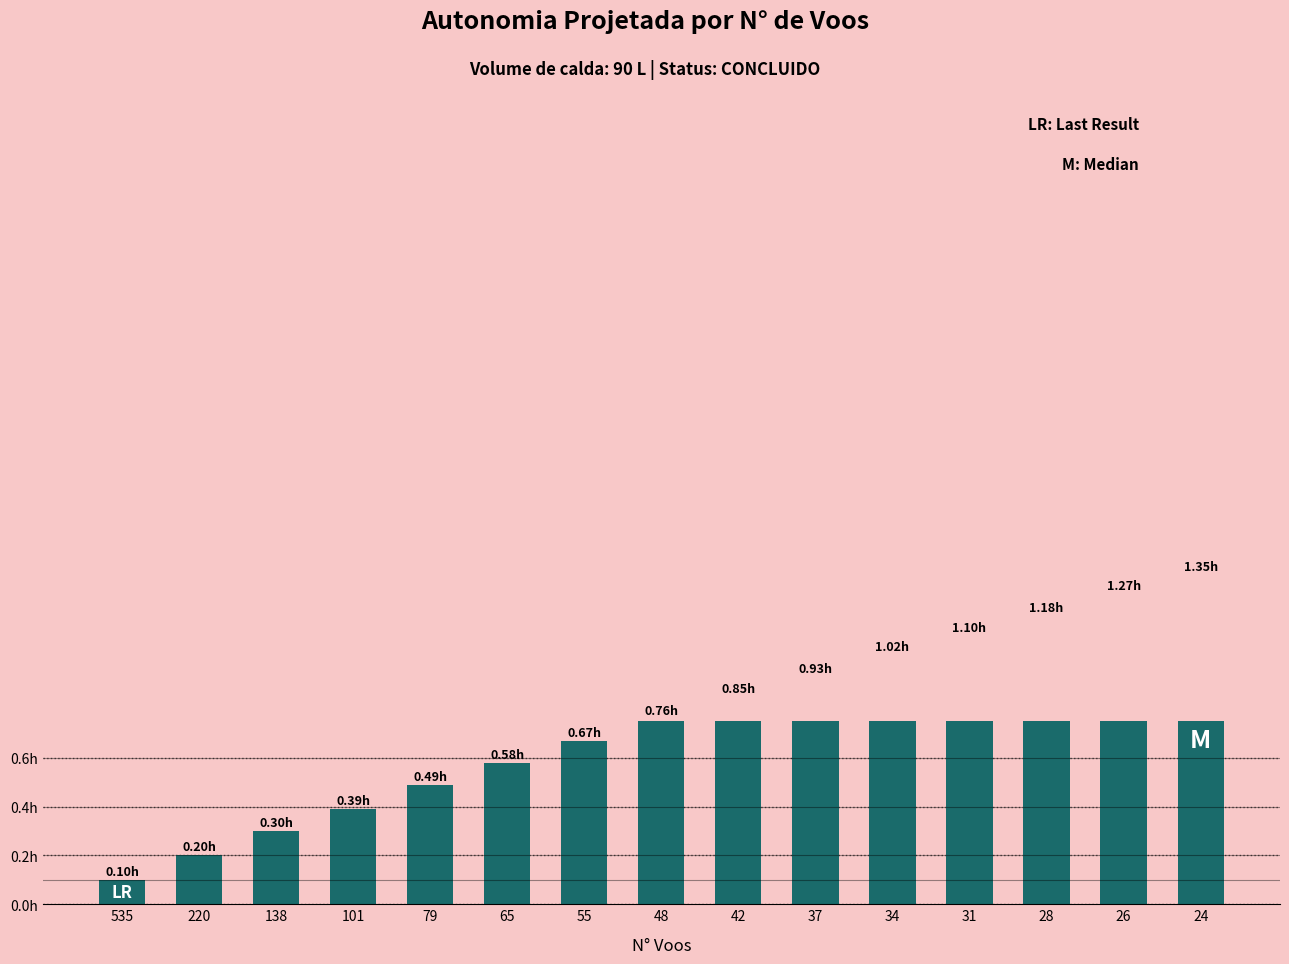

True or false: the data shows 0.4 at 101.

True